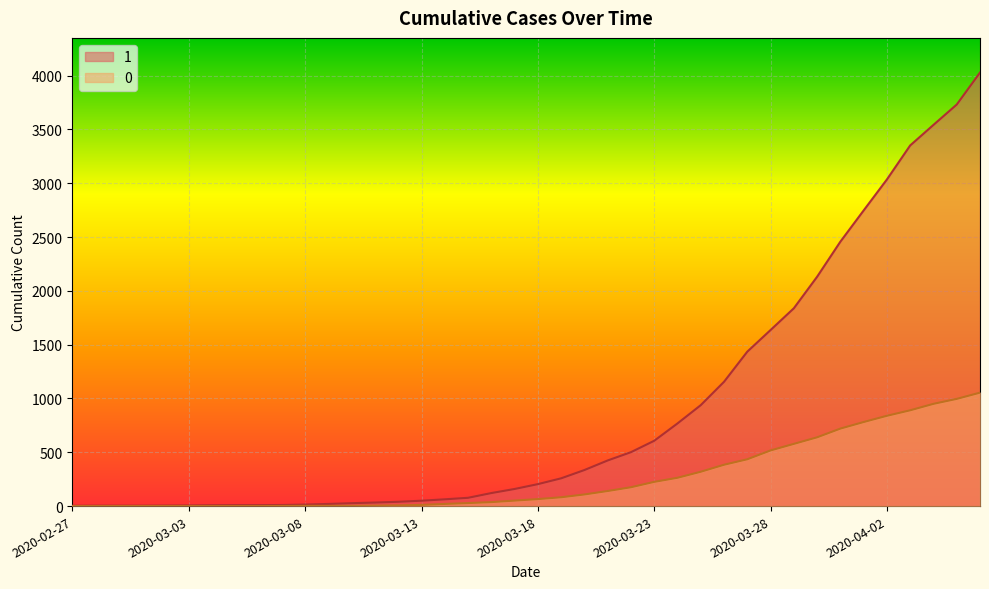

What is the sum of all 0 values?

10324